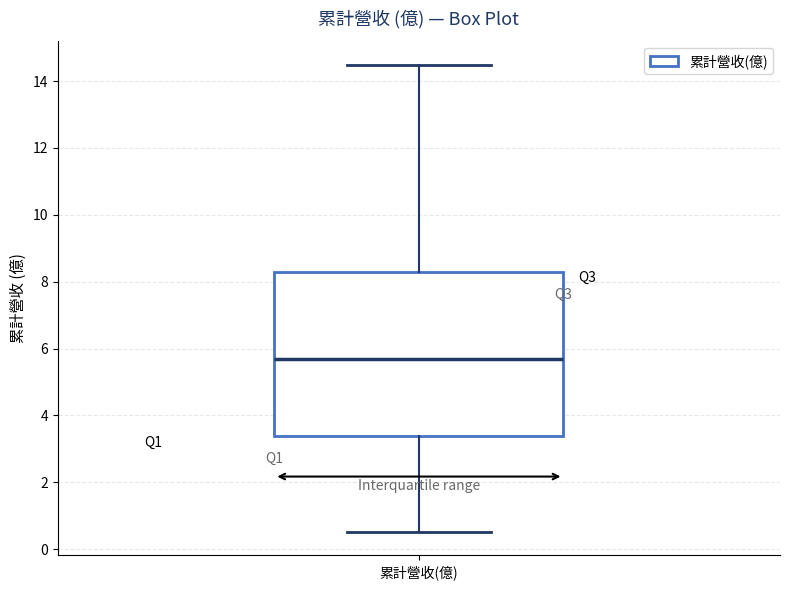

Where does the median line of the box for 累計營收(億) sit on the y-axis? The values are not printed on the chart, so give them approximately, as read against the axis.

5.6